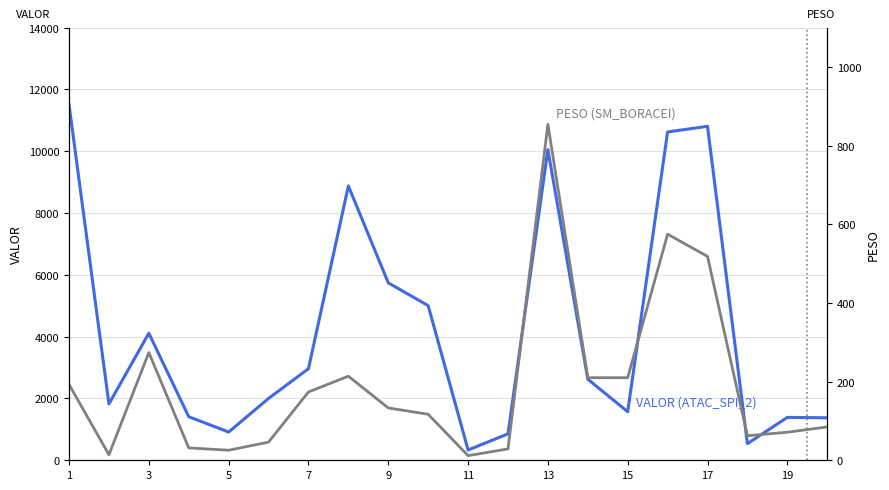

How many lines are shown in the chart?

2